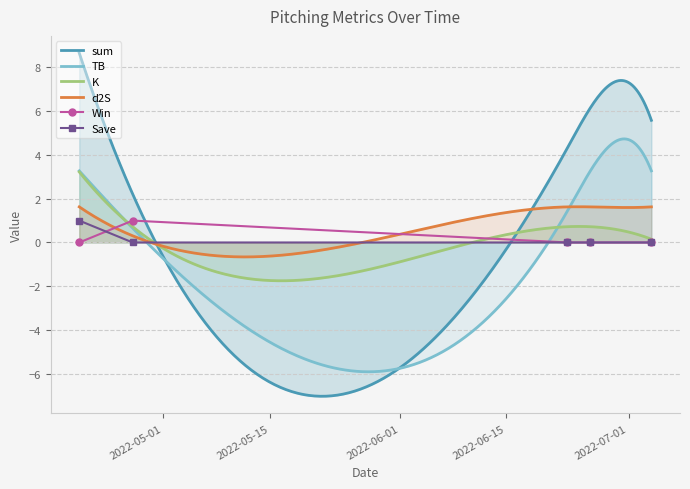

What is the maximum value for TB?

4.7